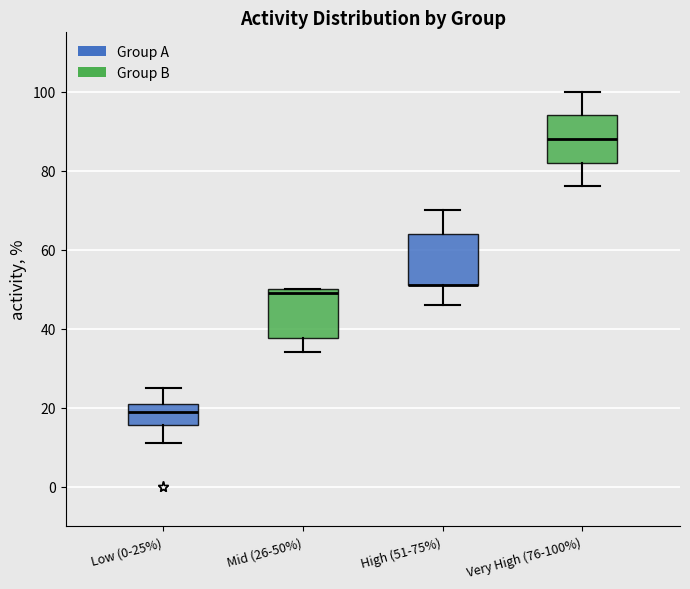

Where is the upper edge of the box for High (51-75%) on the y-axis? The values are not printed on the chart, so give them approximately, as read against the axis.

64